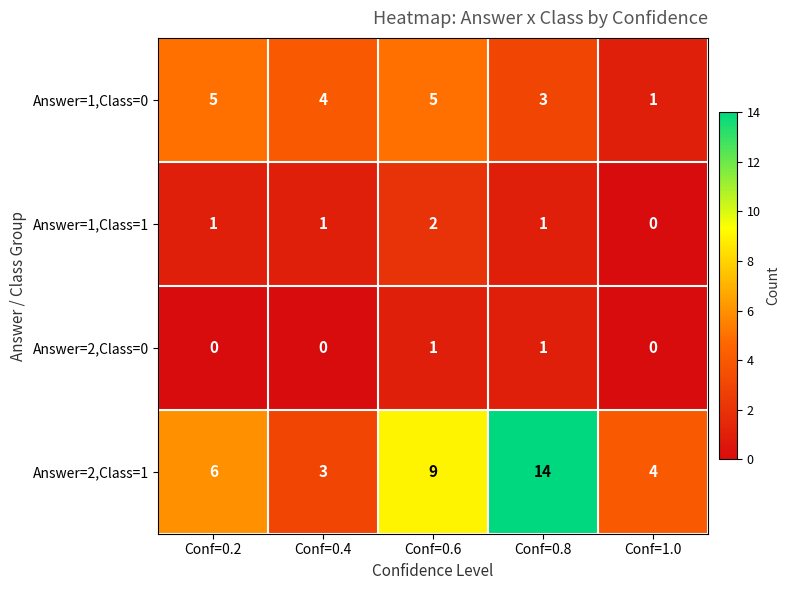

List the series in order of their peak value, highest first.

Answer=2,Class=1, Answer=1,Class=0, Answer=1,Class=1, Answer=2,Class=0